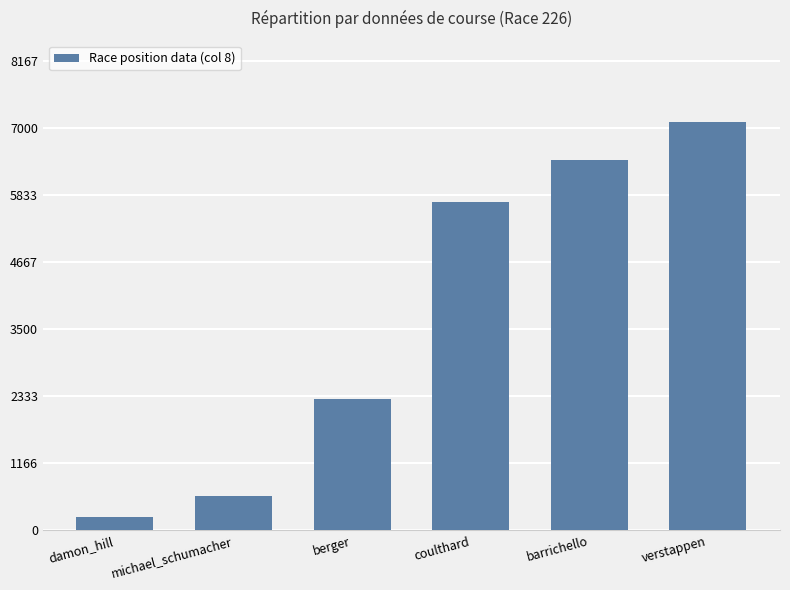

Reading left to right, extract all data points from this chart.

damon_hill=226	michael_schumacher=604	berger=2282	coulthard=5721	barrichello=6454	verstappen=7102